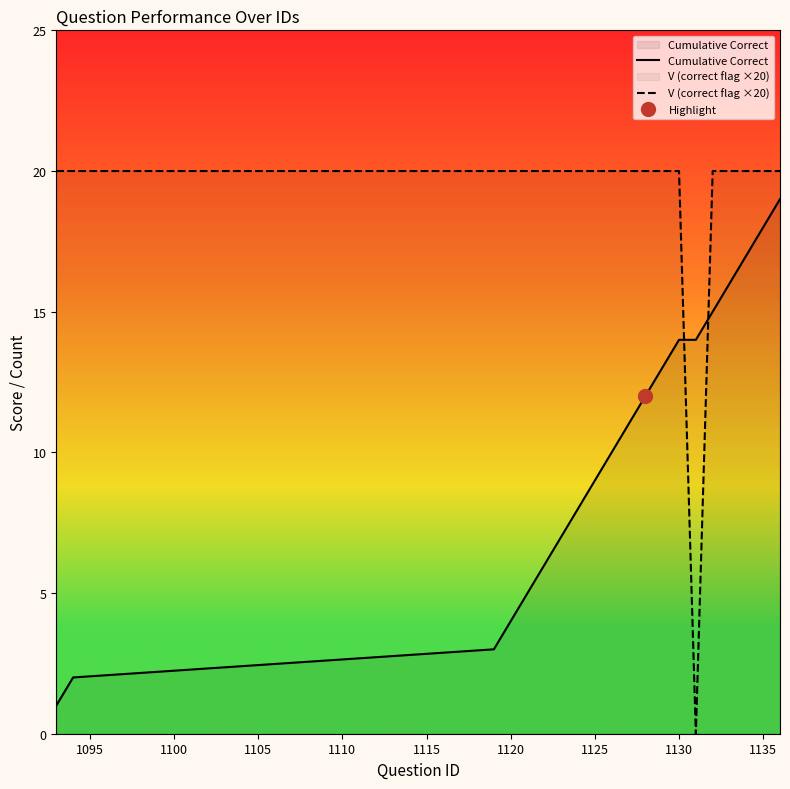

At how many categories does at least one series exceed 15?

19